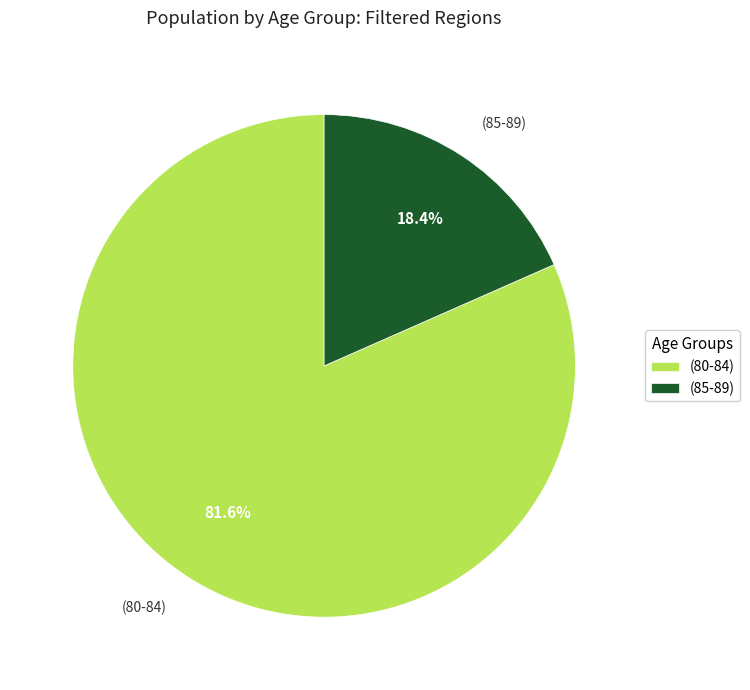

Is it true that (85-89) is 11% of the pie?

False